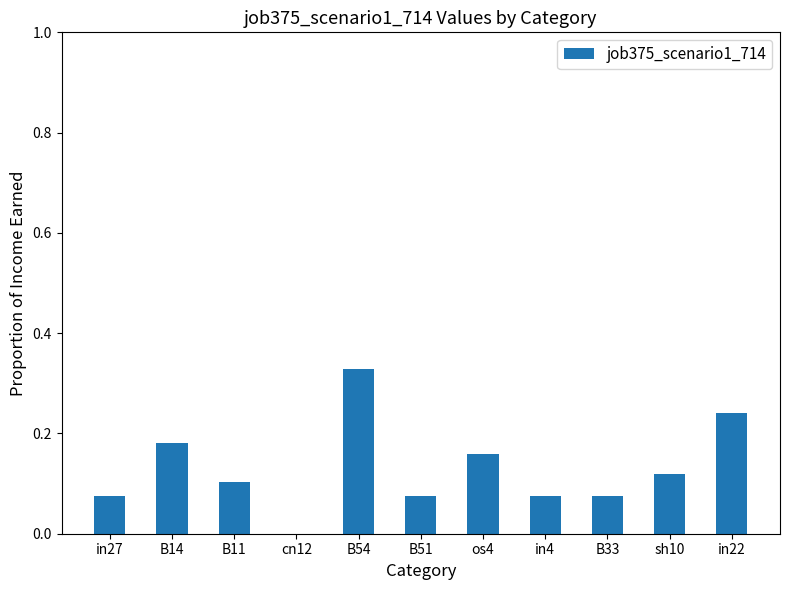

What is the sum of all values?

1.4